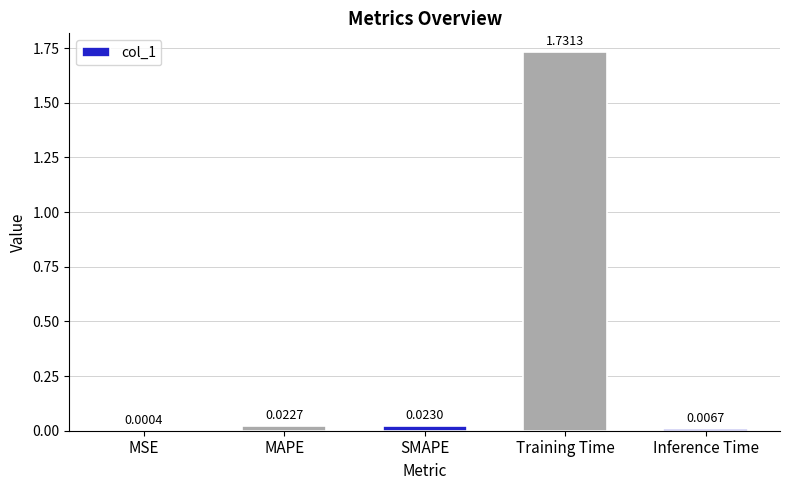

At which label is the value closest to 0?

MSE